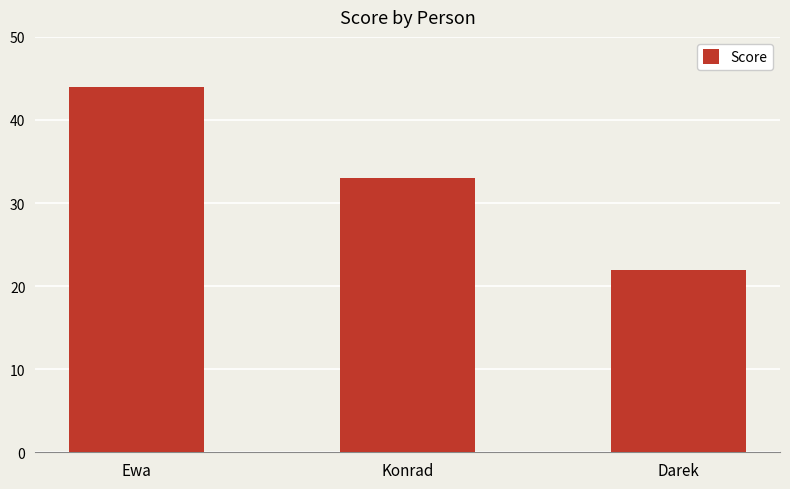

List the labels in order of value, smallest first.

Darek, Konrad, Ewa